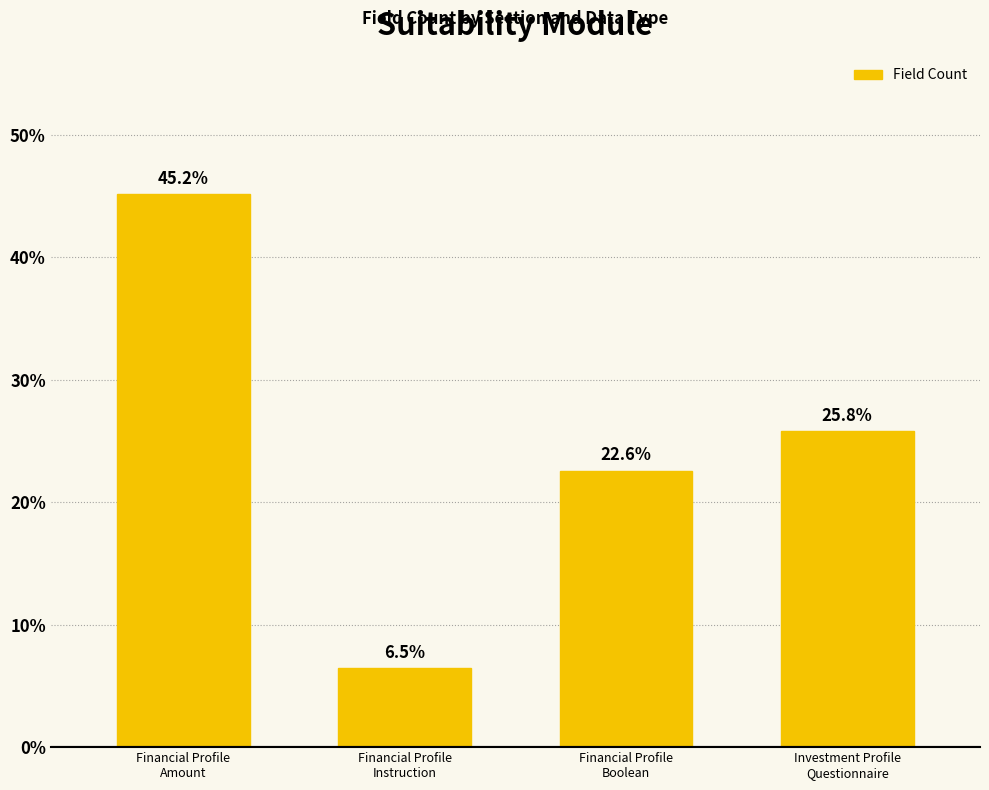

How many values are below 25?

2